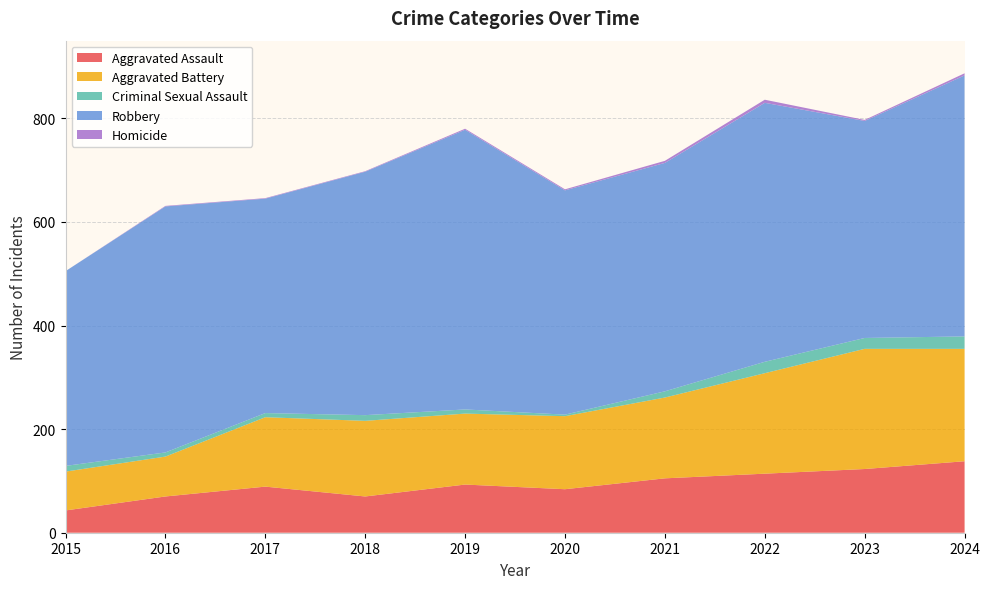

Reading left to right, what are all the values shown in this chart?

Aggravated Assault: 43	70	89	70	93	84	105	114	123	138
Aggravated Battery: 75	77	134	146	137	141	156	194	232	217
Criminal Sexual Assault: 11	8	8	11	8	3	12	22	21	24
Robbery: 376	475	414	470	540	433	441	500	419	504
Homicide: 0	1	1	1	2	2	4	6	2	4